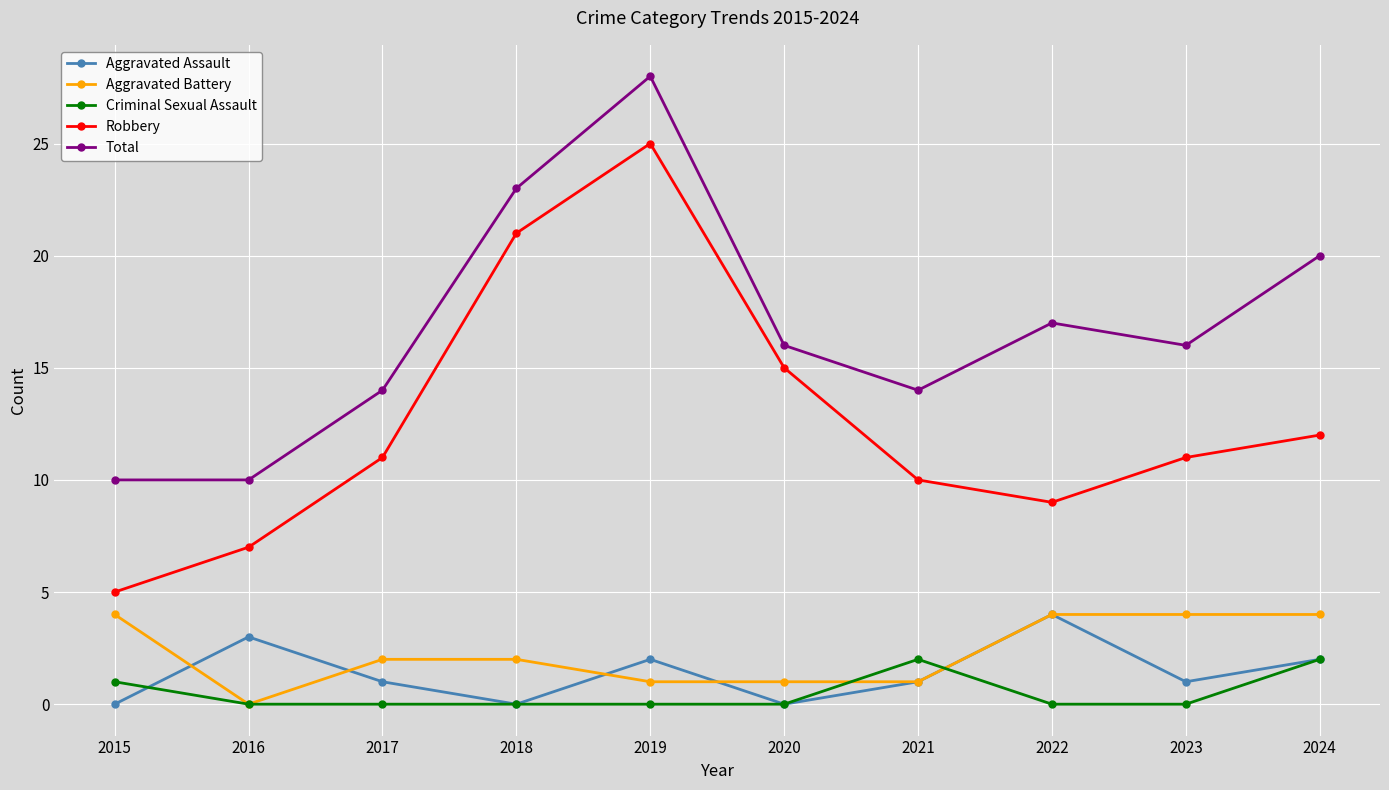

Where does the Aggravated Assault series first go above 1?

2016